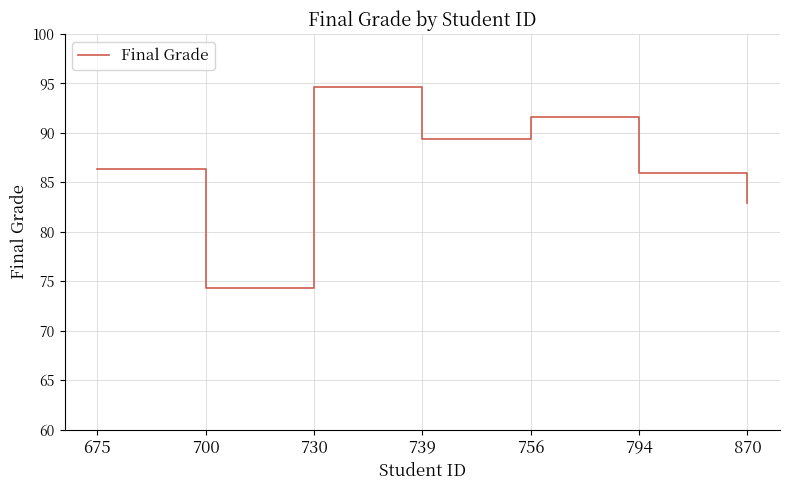

Which has a higher value, 700 or 756?

756